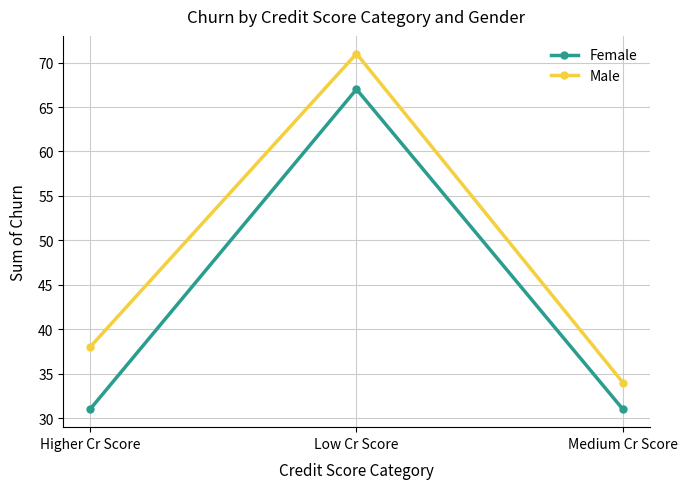

What position from the right is Medium Cr Score?

1